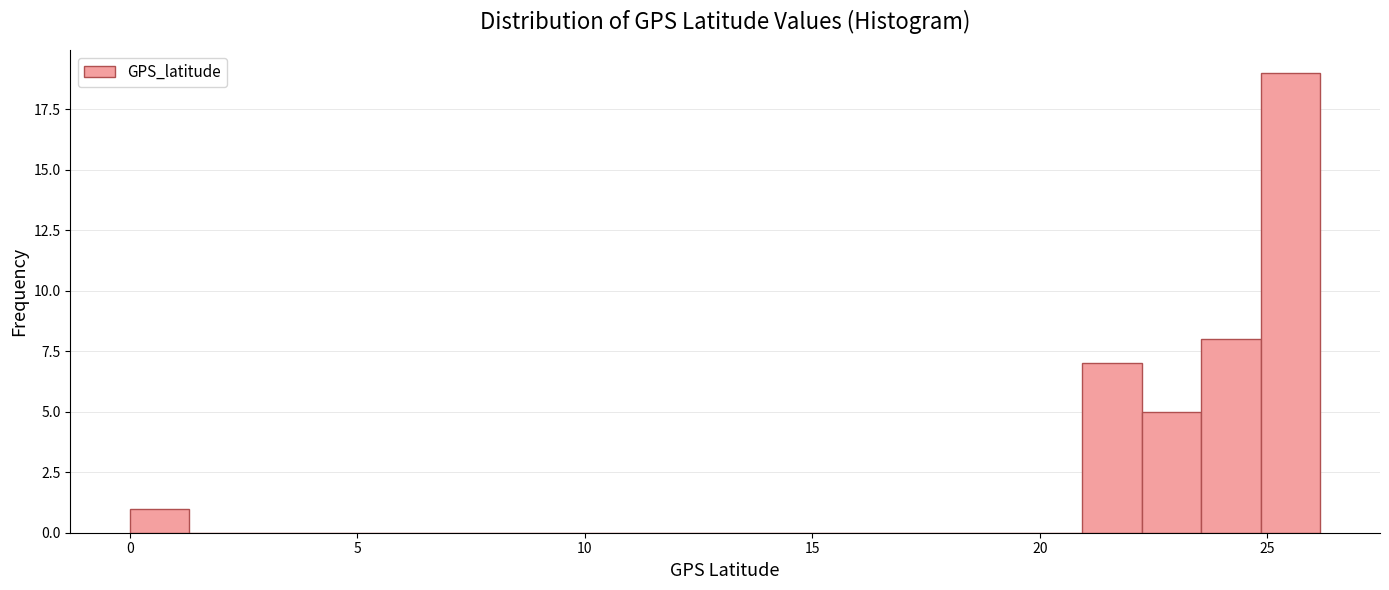

Read against the x-axis, roughly where is the centre of the tallest bar?

25.5